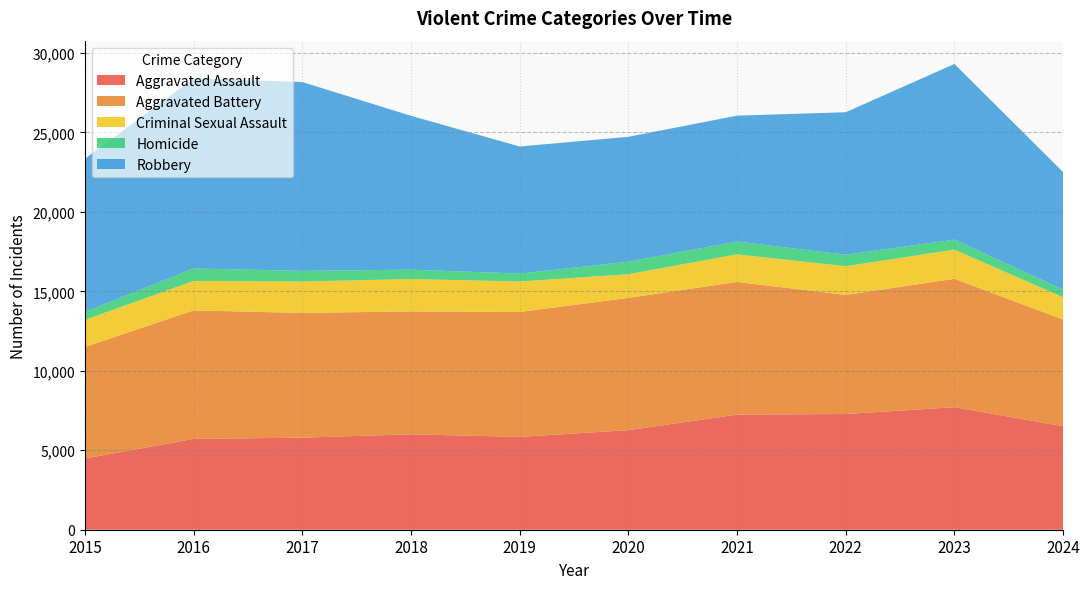

Reading left to right, extract all data points from this chart.

Aggravated Assault: 2015=4480	2016=5713	2017=5793	2018=6002	2019=5841	2020=6265	2021=7242	2022=7280	2023=7710	2024=6515
Aggravated Battery: 2015=7019	2016=8086	2017=7845	2018=7735	2019=7858	2020=8321	2021=8347	2022=7492	2023=8077	2024=6708
Criminal Sexual Assault: 2015=1704	2016=1852	2017=1977	2018=2036	2019=1918	2020=1491	2021=1739	2022=1806	2023=1838	2024=1400
Homicide: 2015=496	2016=786	2017=672	2018=588	2019=499	2020=787	2021=804	2022=725	2023=626	2024=483
Robbery: 2015=9638	2016=11960	2017=11880	2018=9681	2019=7995	2020=7855	2021=7920	2022=8963	2023=11053	2024=7394